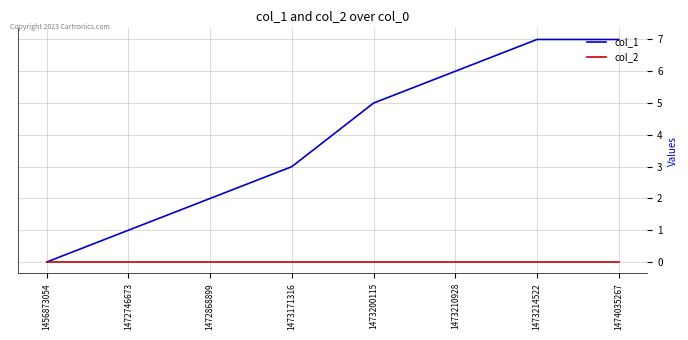

Does the chart display data point markers on the line(s)?

No